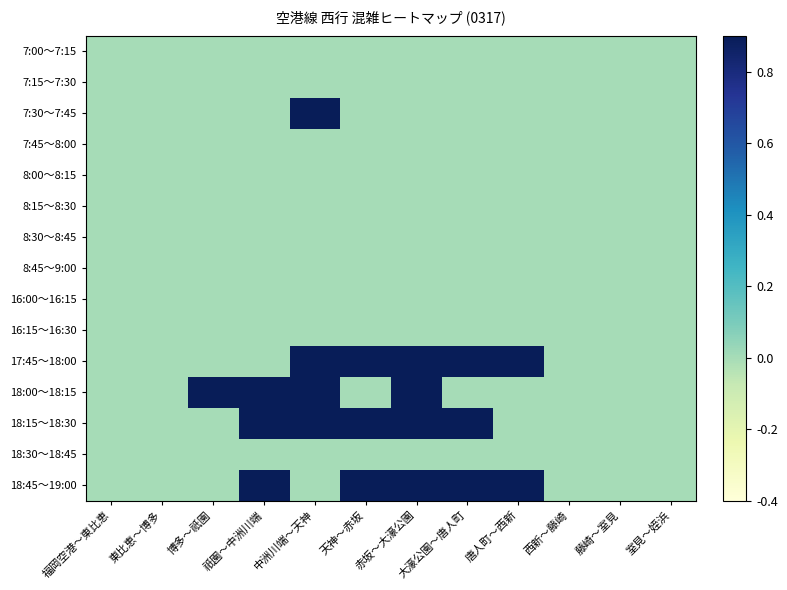

What is the difference between the highest and lowest values at 祇園～中洲川端?

1